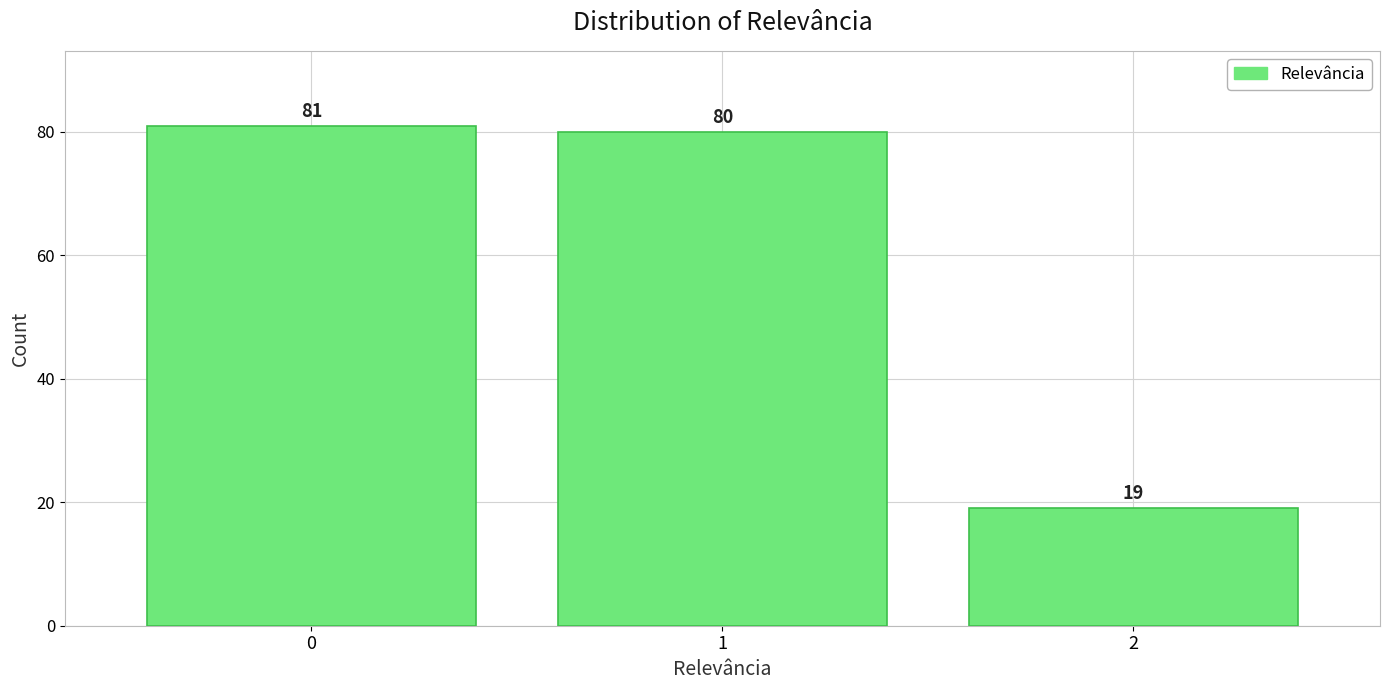

Reading left to right, list all the values displayed in this chart.

81	80	19